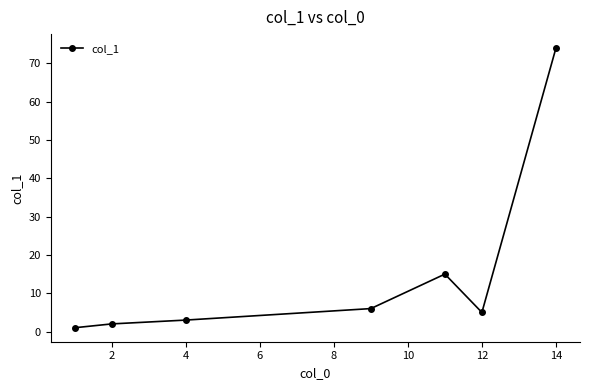

What is the difference between the maximum and second lowest values?

72